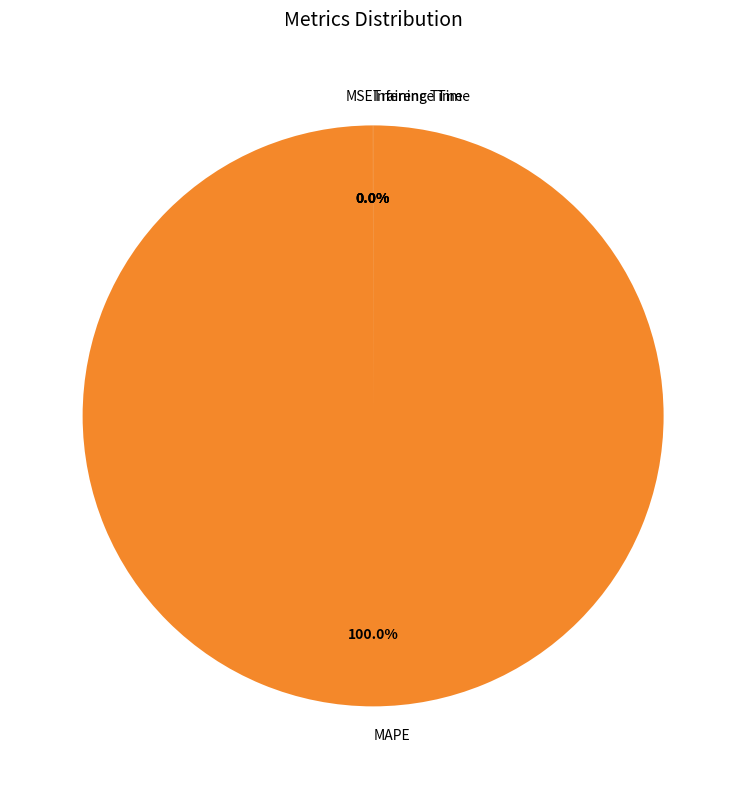

What is the change in value from MSE to Inference Time?

-0.7